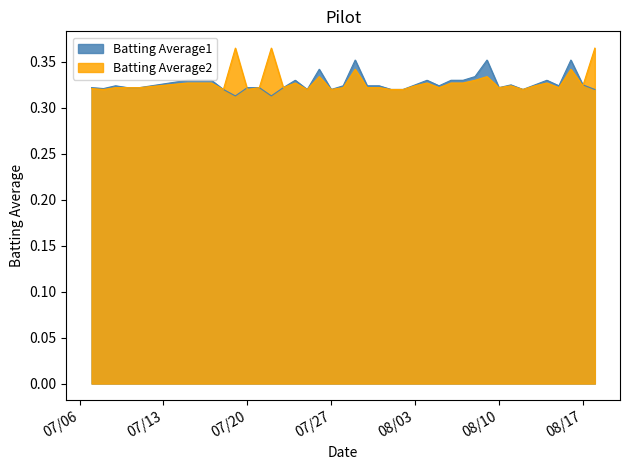

What is the average value of the Batting Average1 series?

0.3